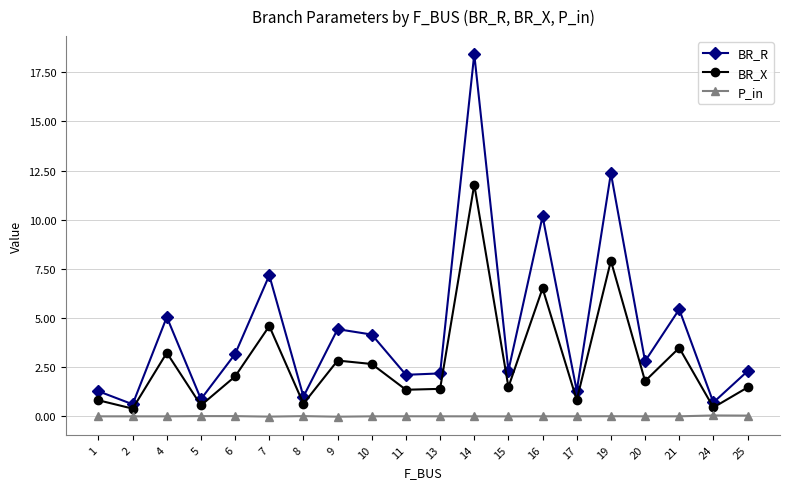

Which series has the largest total across all categories?

BR_R